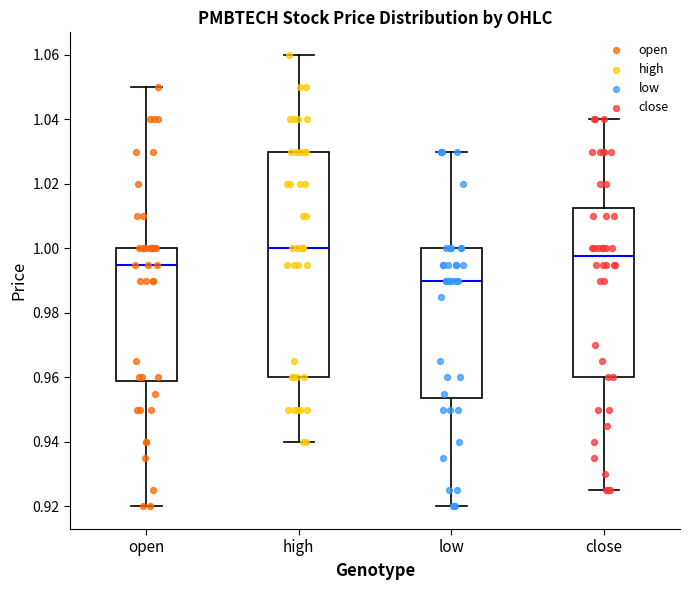

Comparing the boxes themselves (not the whiskers), which one is the tallest?

high